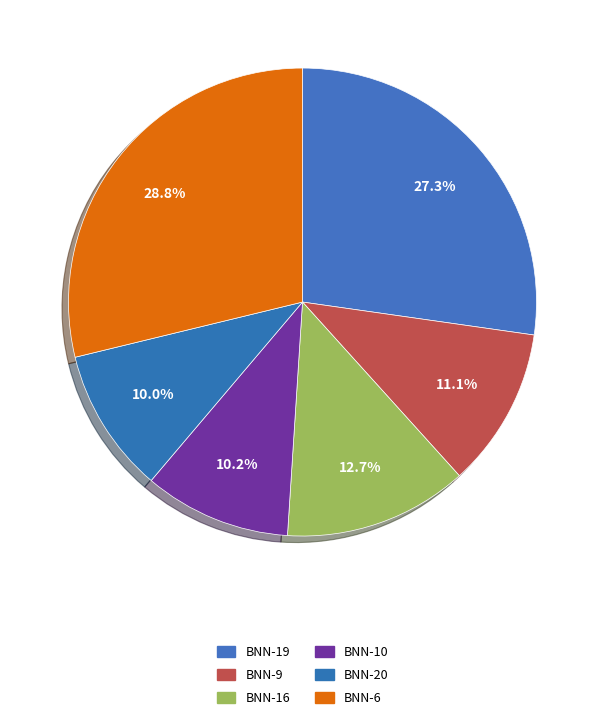

Is there any slice that represents more than half of the pie?

No